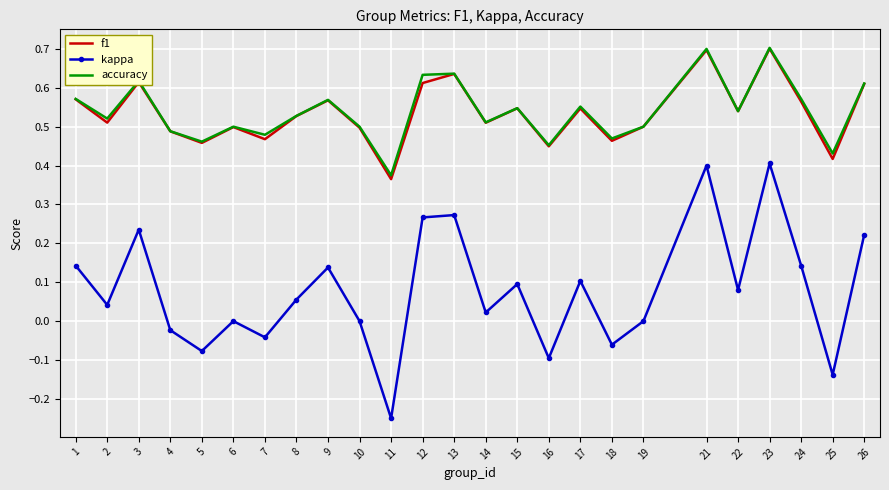

In kappa, how many points are higher than both neighbors (excluding endpoints)?

8